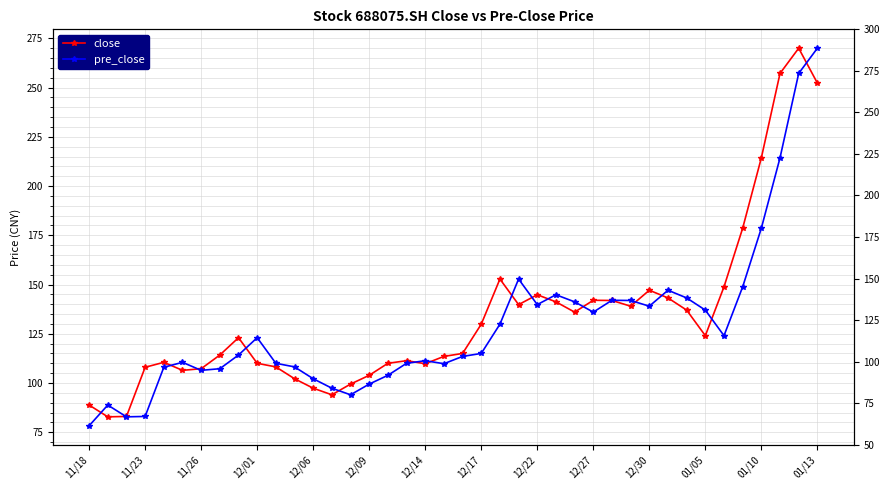

What position from the left is 28?

29